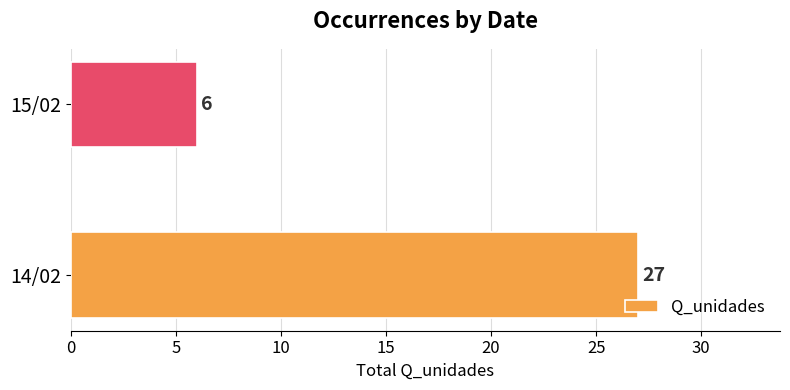

Does the chart contain stacked bars?

No